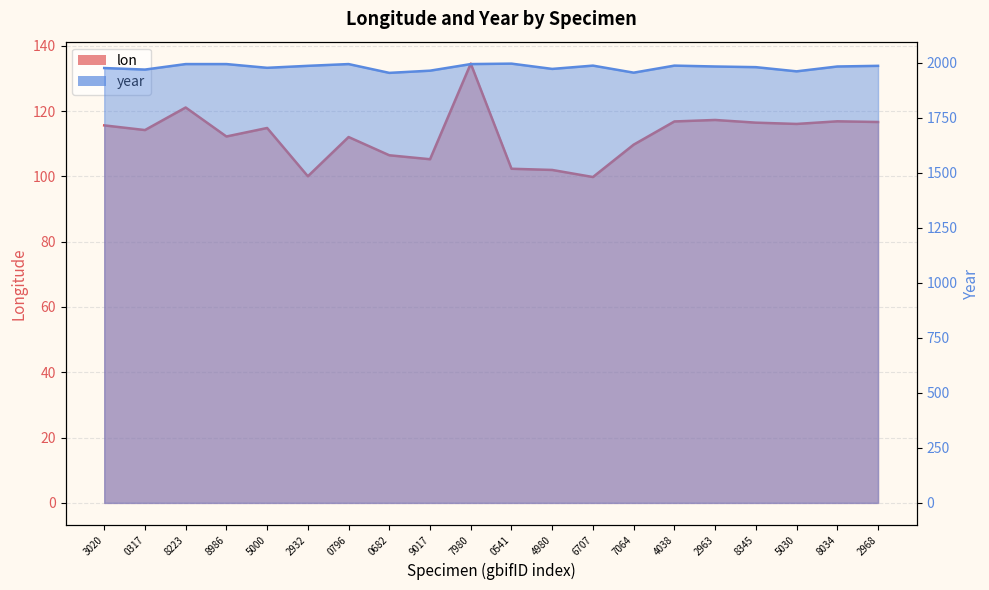

Does the chart display data point markers on the line(s)?

No